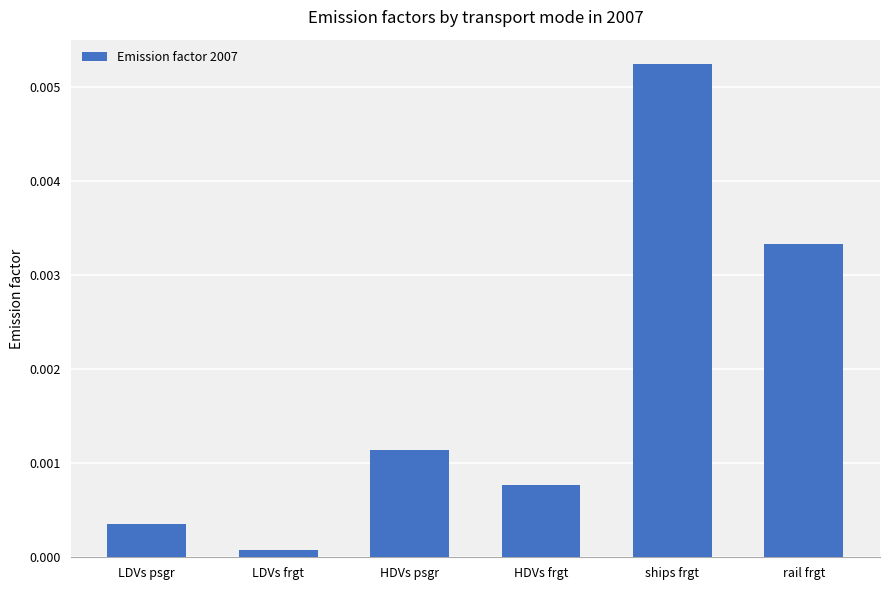

List the labels in order of value, smallest first.

LDVs frgt, LDVs psgr, HDVs frgt, HDVs psgr, rail frgt, ships frgt